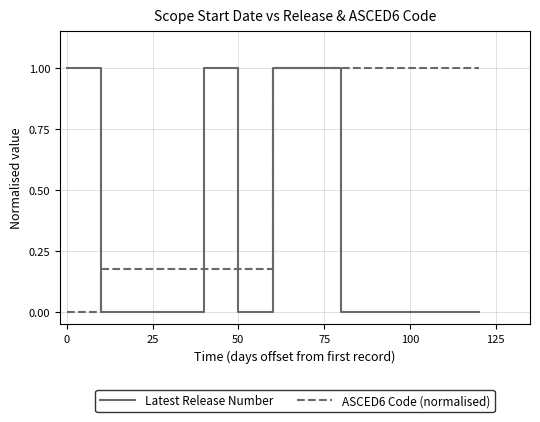

What are all the series names shown in the legend?

Latest Release Number, ASCED6 Code (normalised)